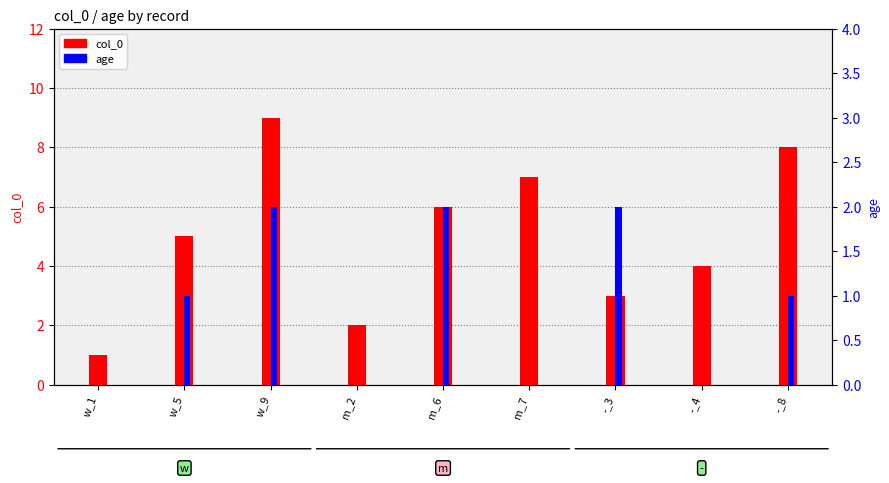

What is the value of the col_0 bar at the 4th from the left?

2